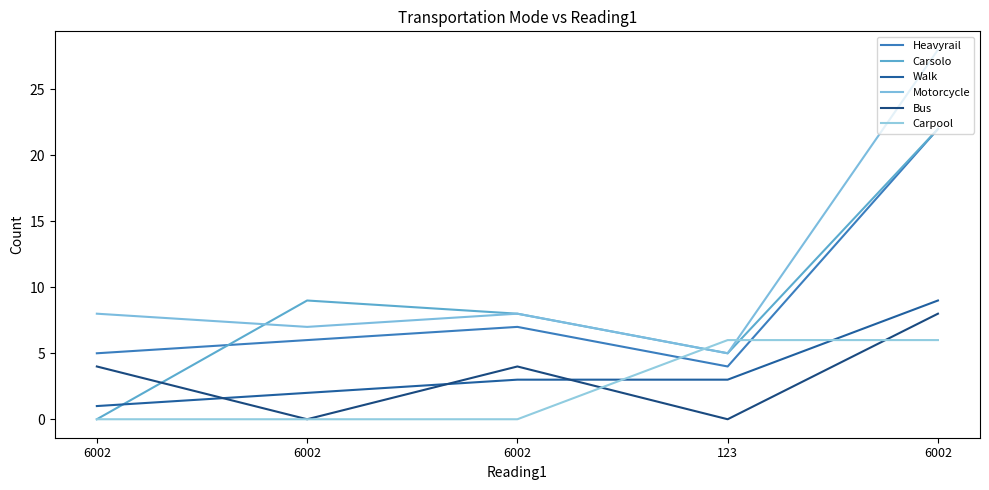

Does the chart display data point markers on the line(s)?

No